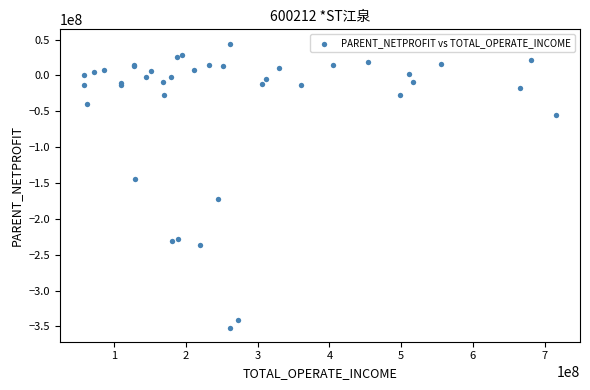

What Y value in the scatter plot is closest to -153529150?

-143932827.3